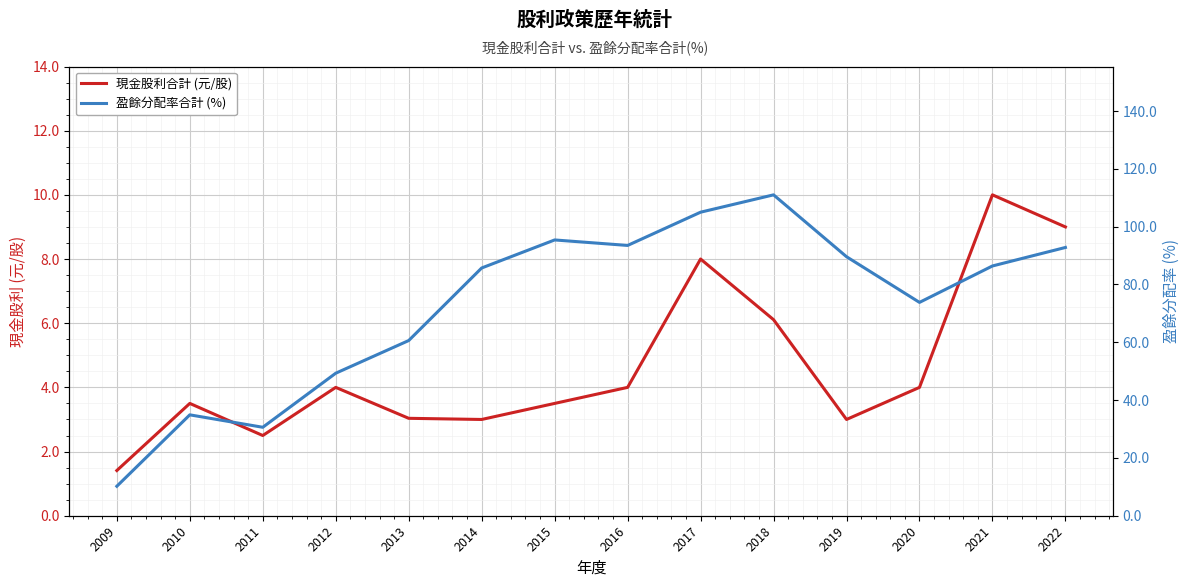

Between 2012 and 2013, which series saw the biggest shift?

盈餘分配率合計 (%)